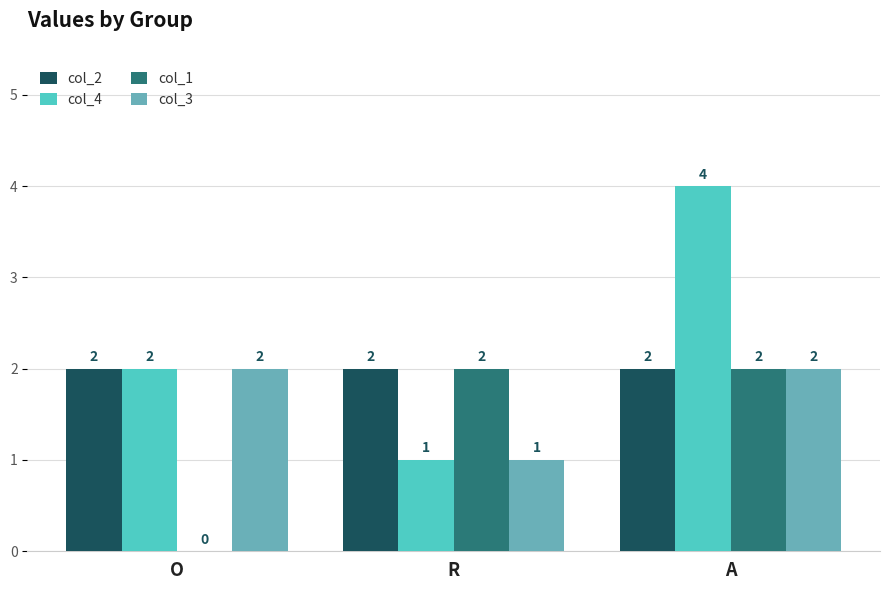

Reading left to right, extract all data points from this chart.

col_2: 2	2	2
col_4: 2	1	4
col_1: 0	2	2
col_3: 2	1	2